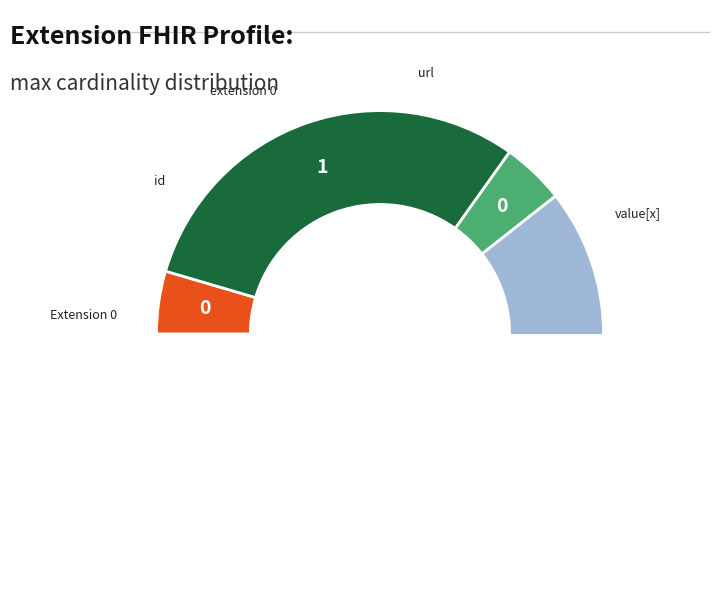

Combined, what portion of the pie is Extension and Extension.url?

33.3%